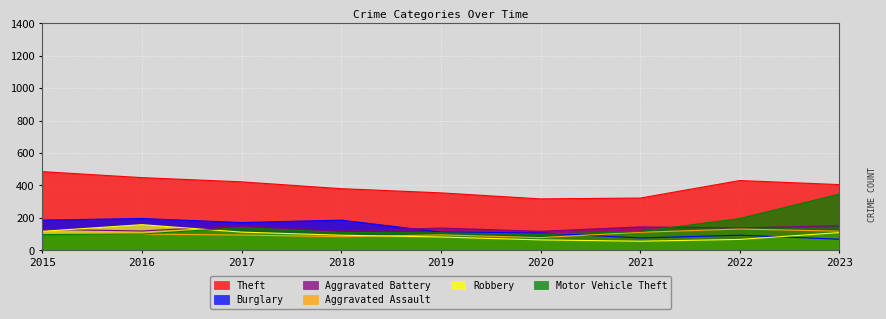

What is the greatest value displayed?

485